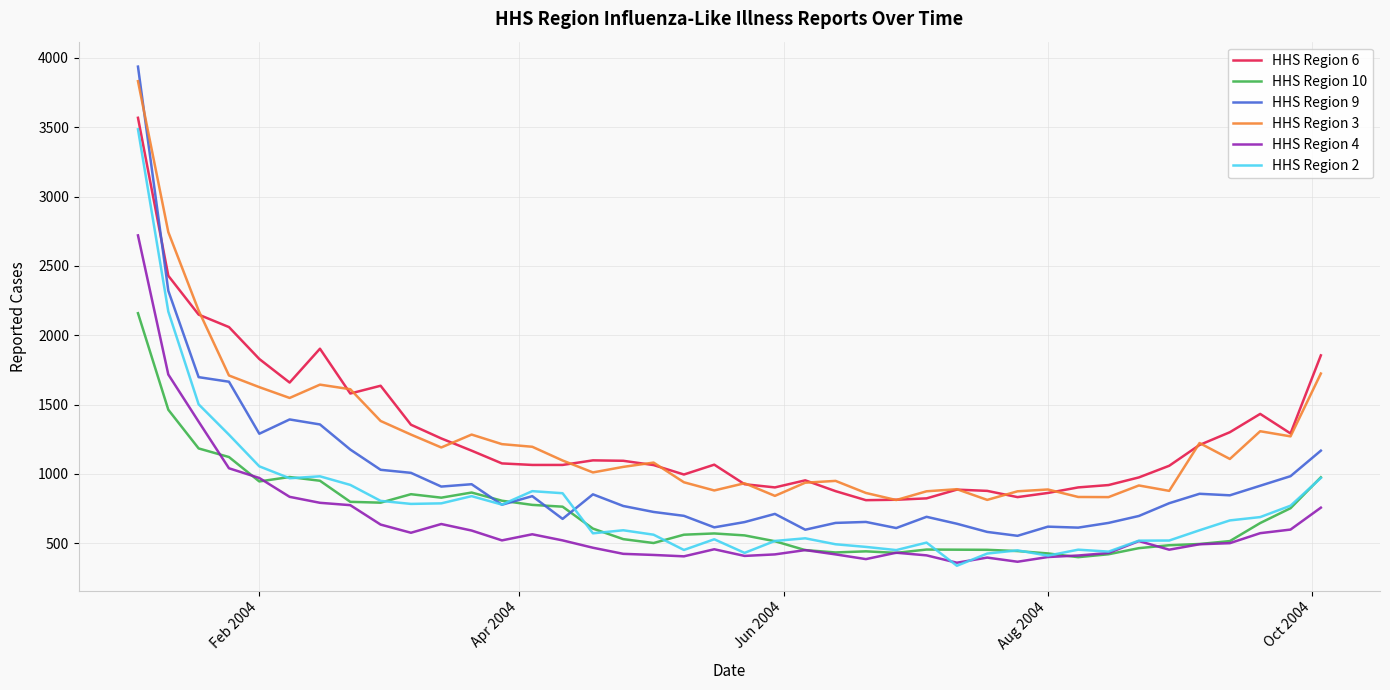

After their last crossing, which series has the higher values: HHS Region 9 or HHS Region 6?

HHS Region 6